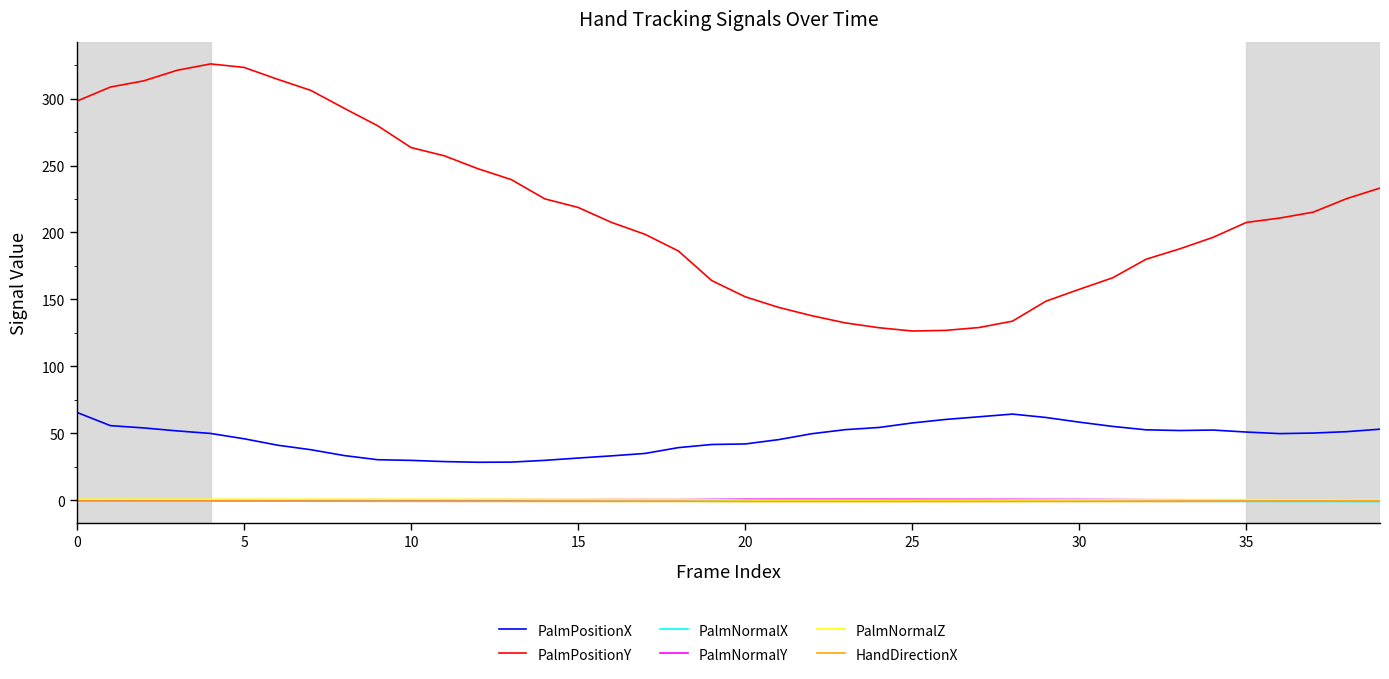

True or false: PalmNormalX and PalmPositionX cross at least once.

False